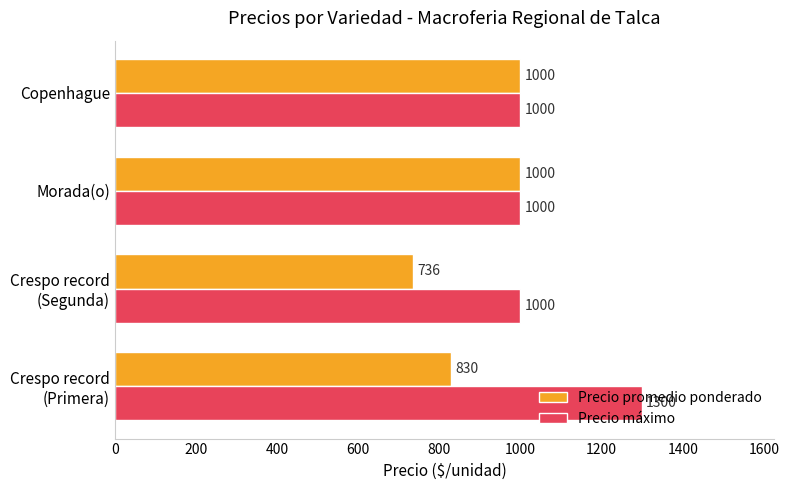

Rank the series by their maximum value, from lowest to highest.

Precio promedio ponderado, Precio máximo